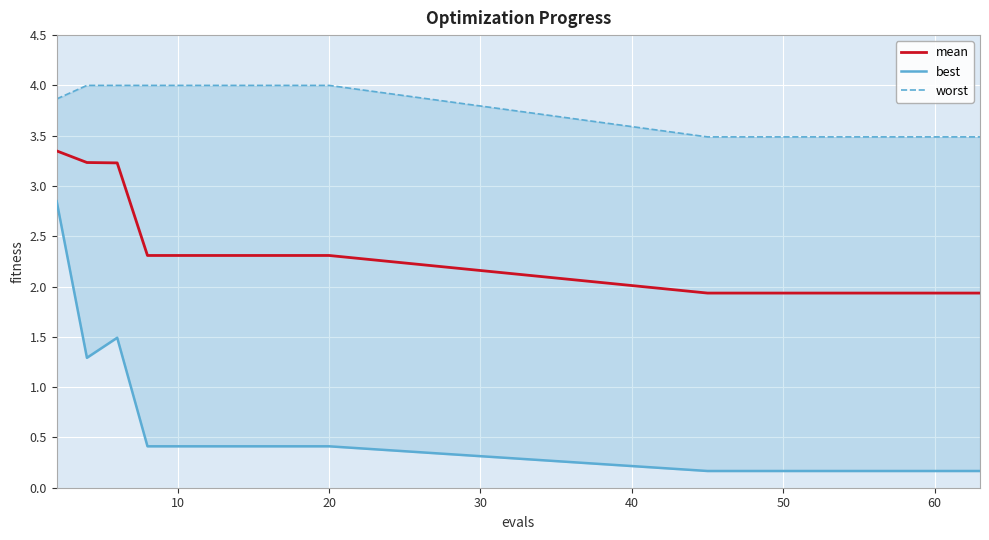

What is the lowest value of the mean series?

1.9